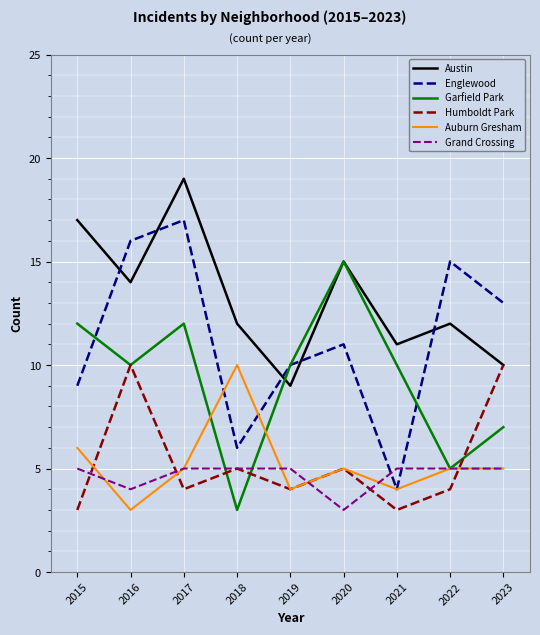

Which series changed the most between 2017 and 2023?

Austin